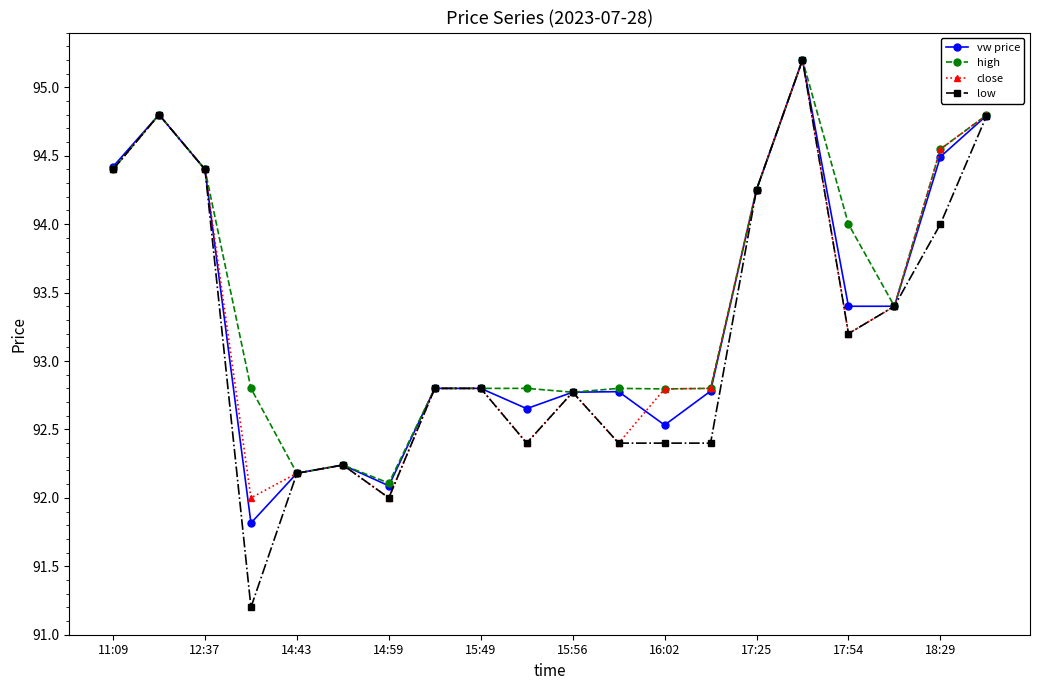

What is the value of the close point at the 13th from the left?

92.8